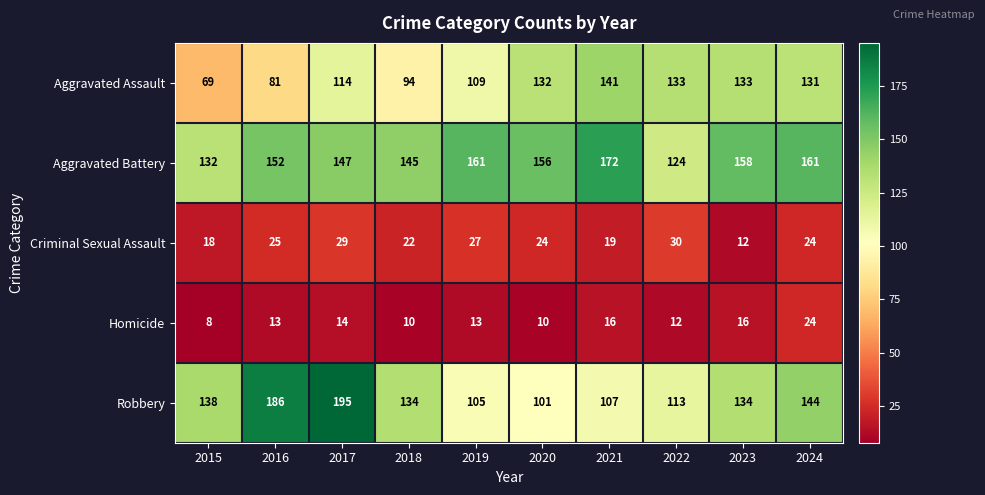

What is the total value across all series at 2023?

453